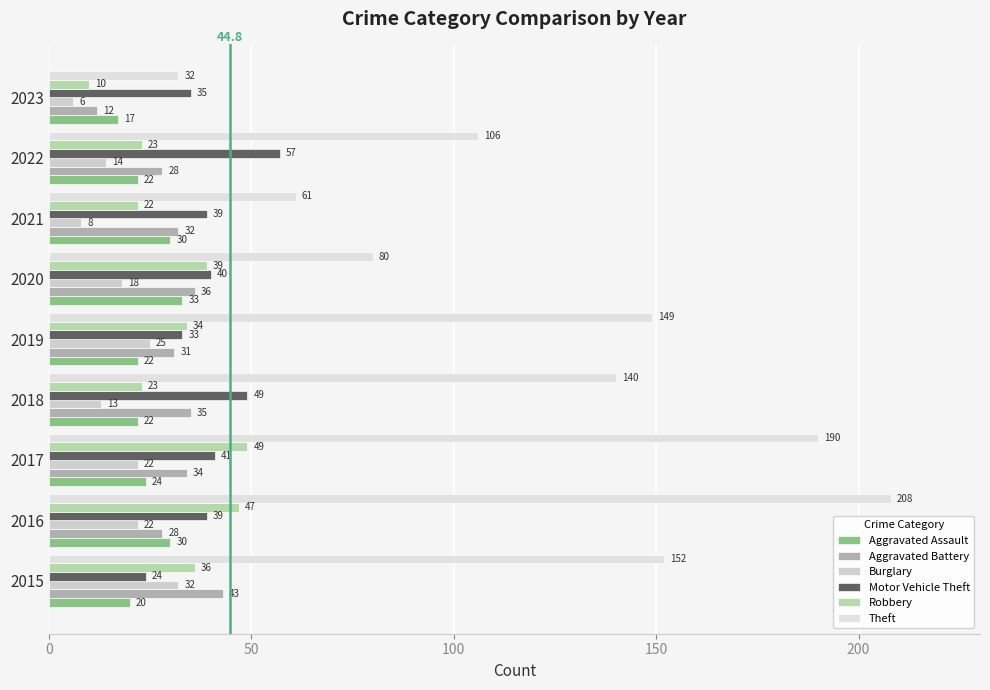

What is the sum of all Aggravated Battery values?

279